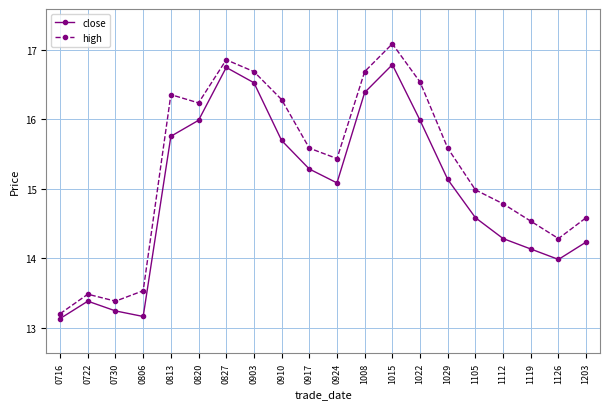

What is the value of the close point at the 10th from the left?

15.3